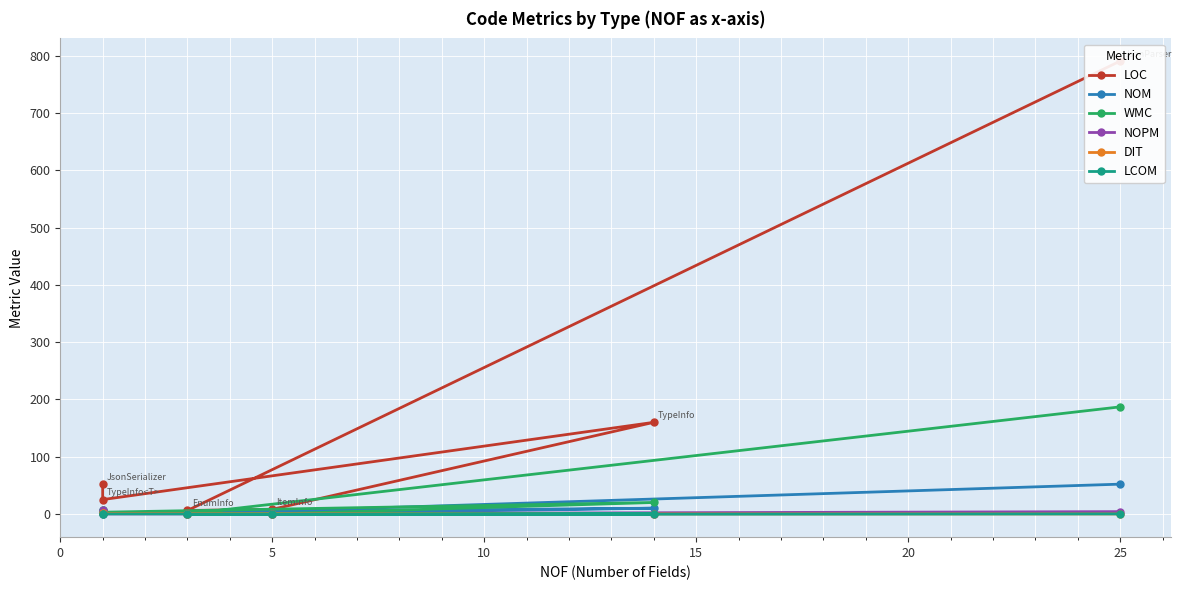

Count the number of categories in the chart.

6